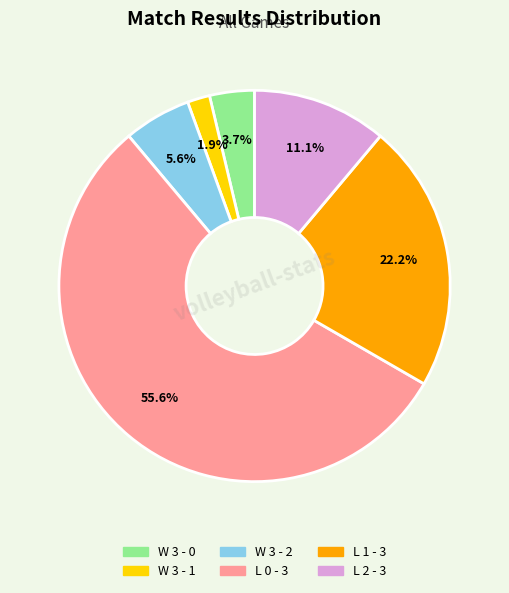

How many slices are in this pie chart?

6